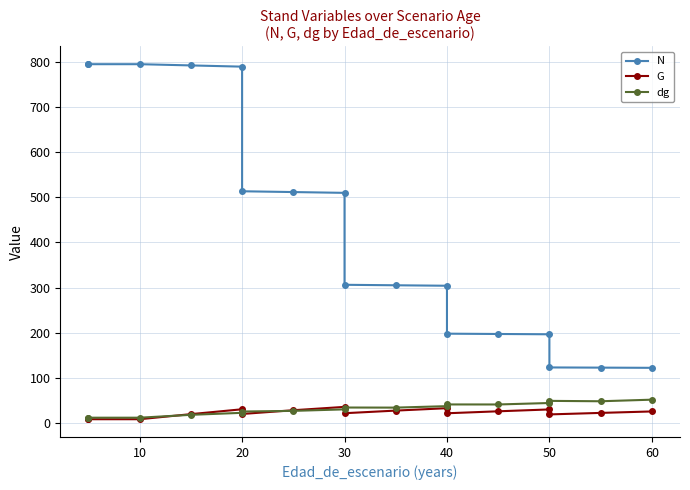

Rank the series by their maximum value, from lowest to highest.

G, dg, N